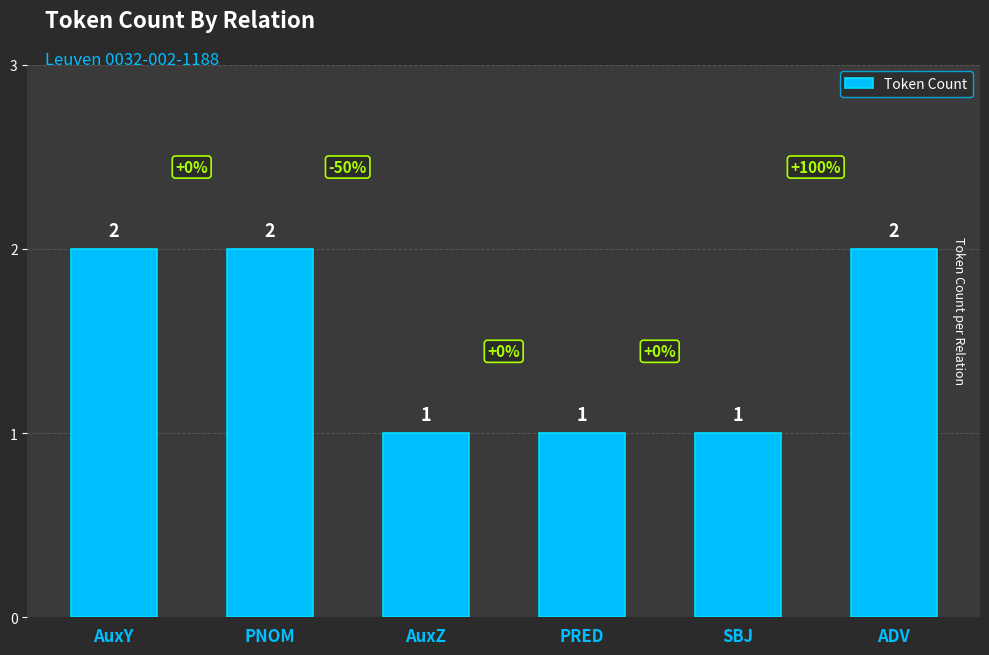

What is the label of the 5th bar from the left?

SBJ